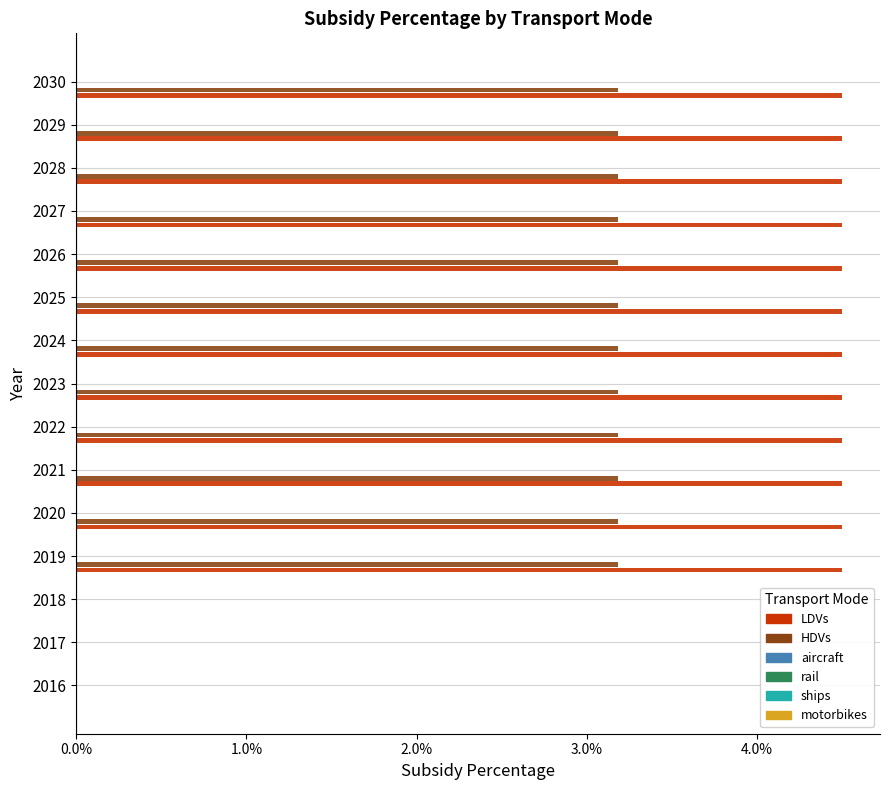

What position from the right is 9?

6